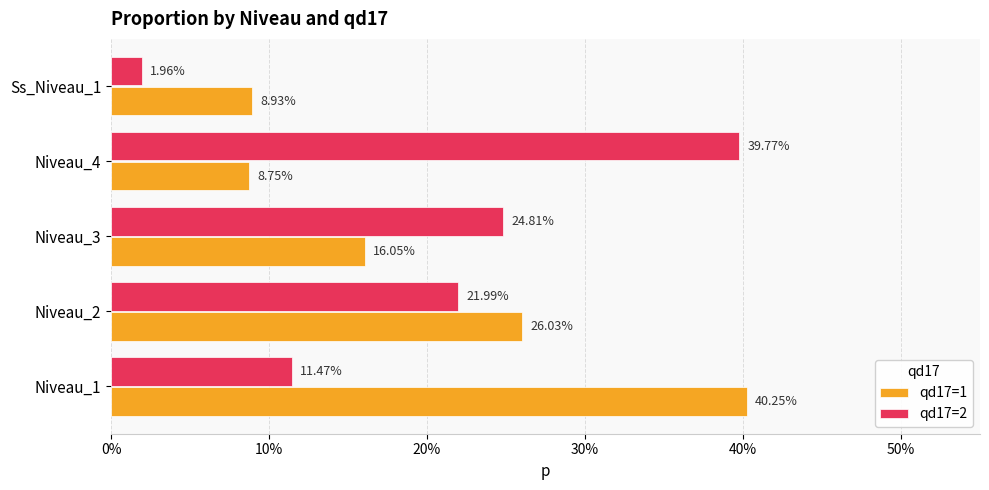

Which series has the largest range (max minus min)?

qd17=2